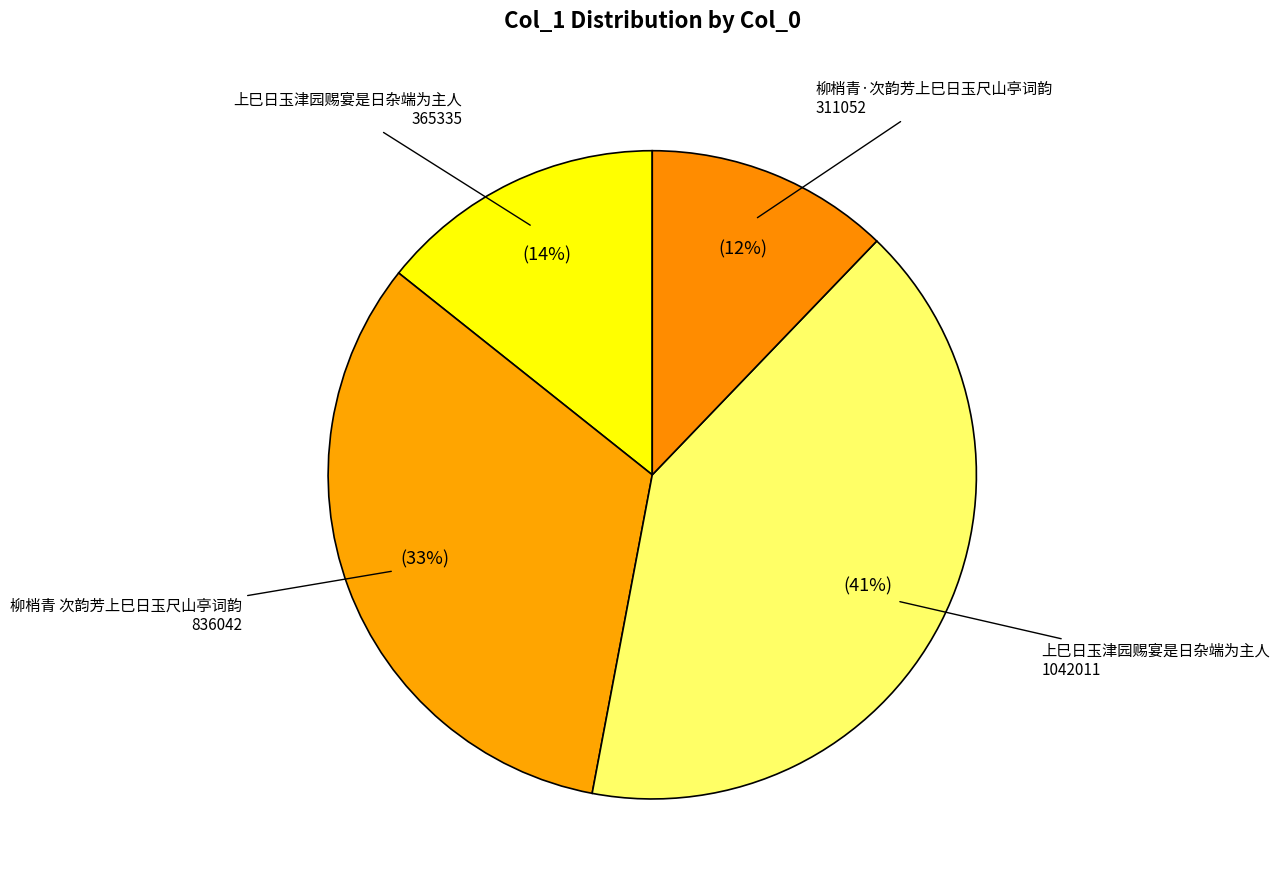

How many segments does this pie chart have?

4